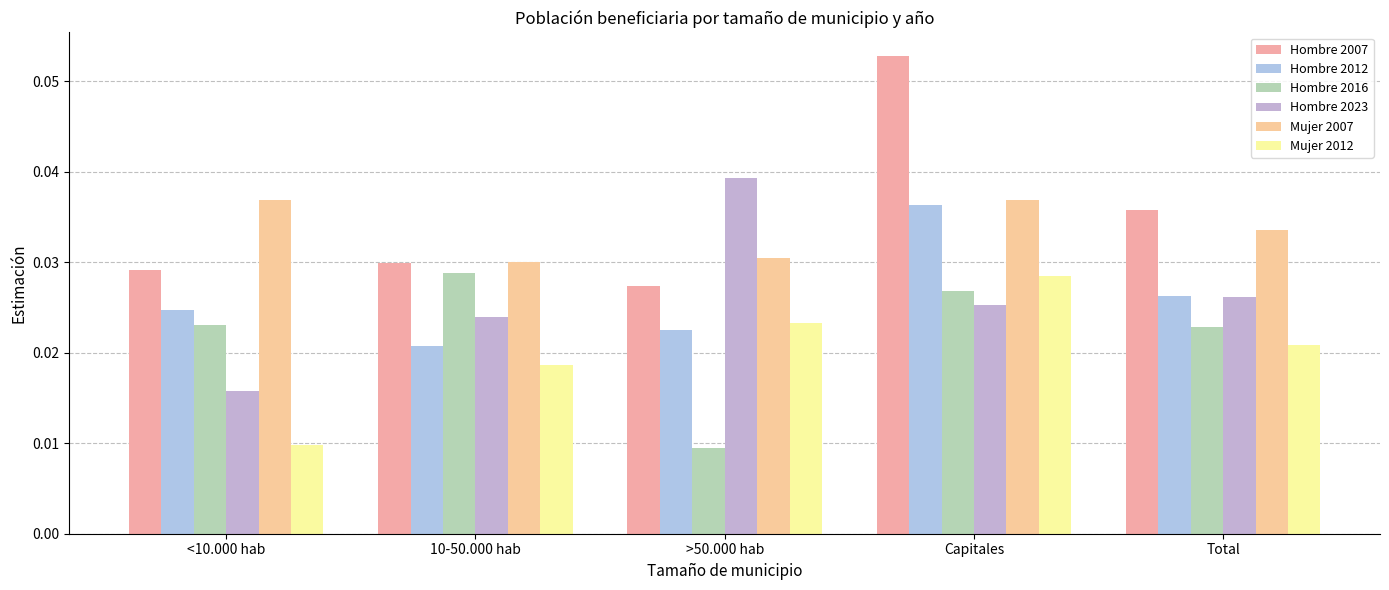

The value of Hombre 2007 at Capitales is 0.0. True or false?

False